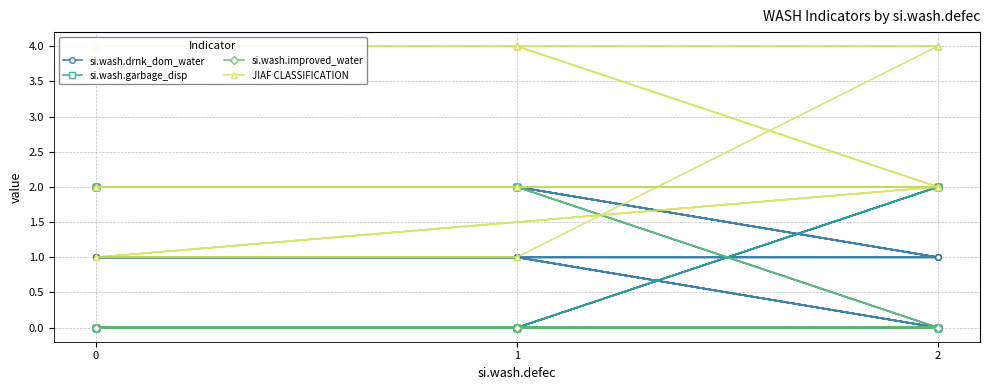

List the series in order of their peak value, lowest first.

si.wash.drnk_dom_water, si.wash.garbage_disp, si.wash.improved_water, JIAF CLASSIFICATION